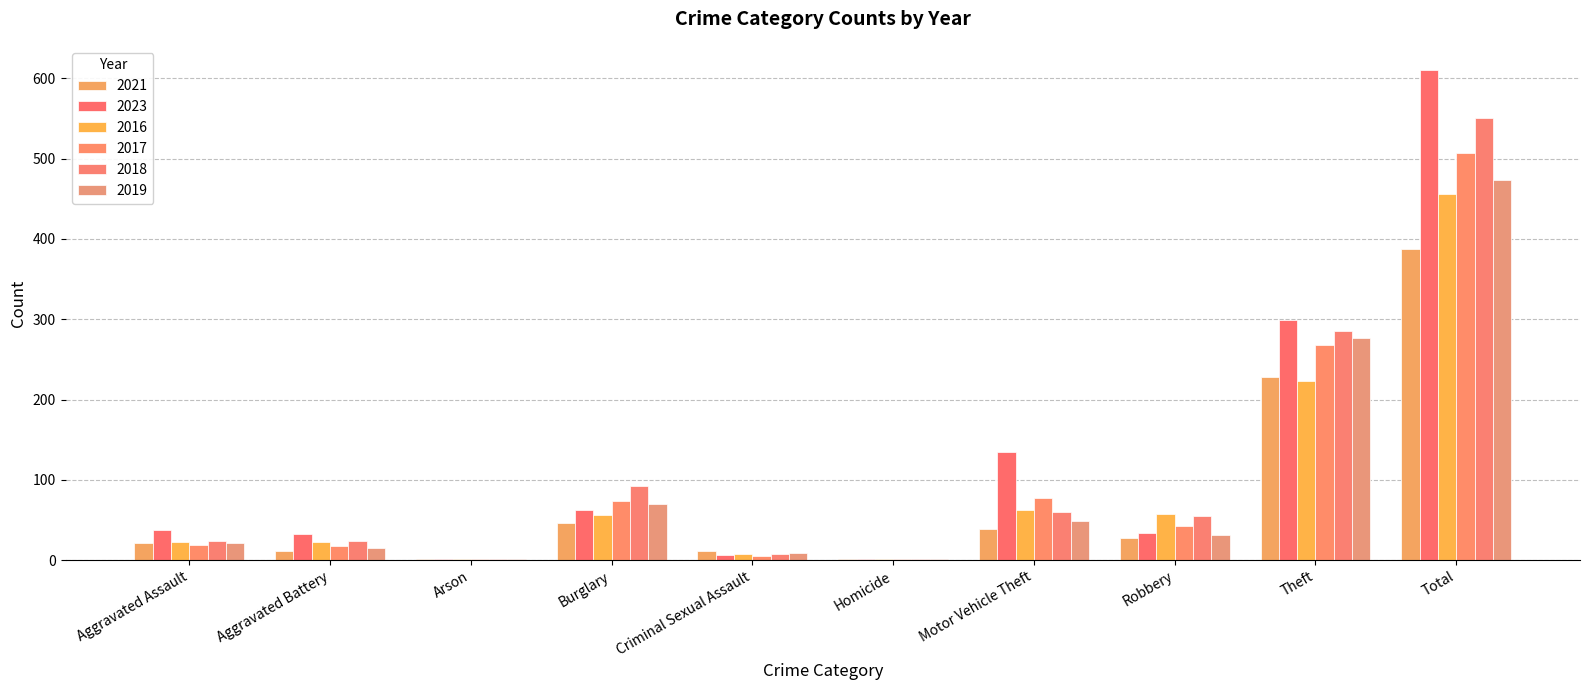

Are the bars grouped side by side (vs. stacked)?

Yes